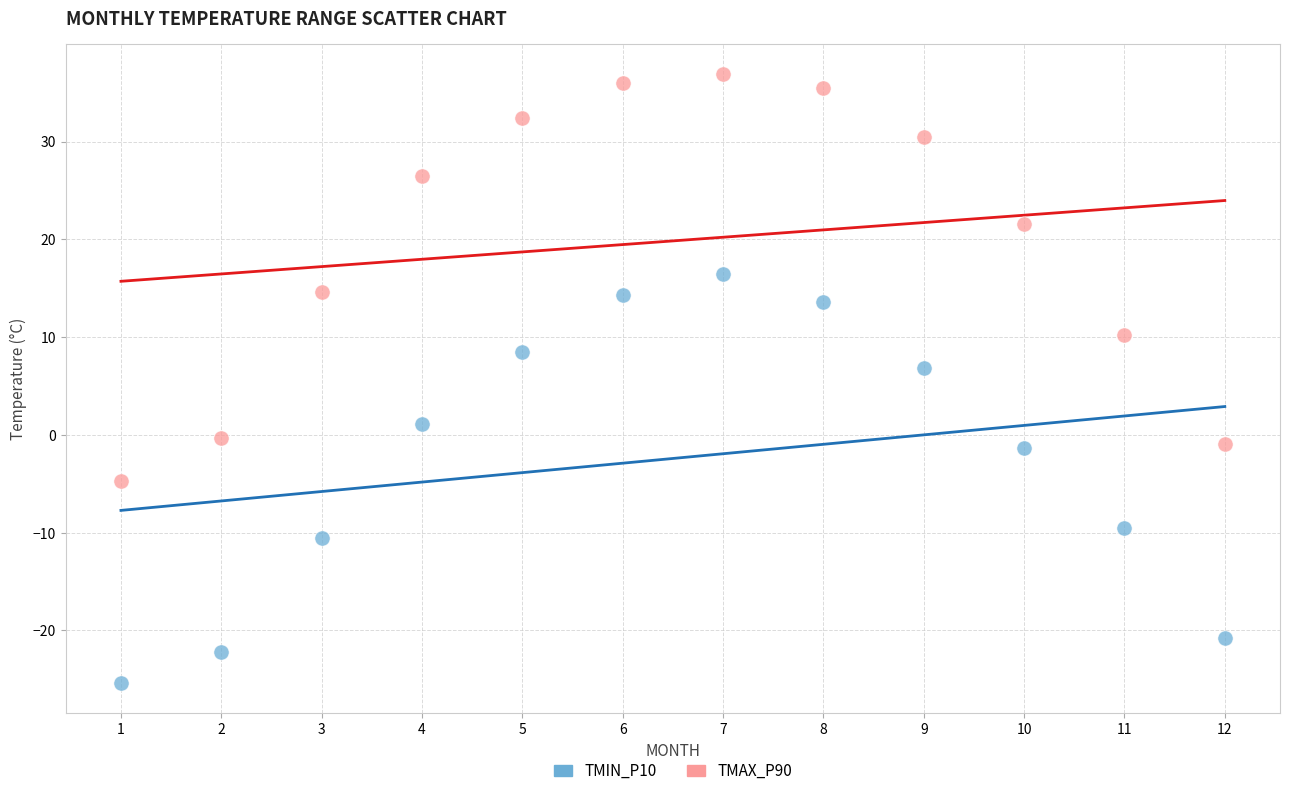

Across all series, what Y value is closest to 5?

6.8